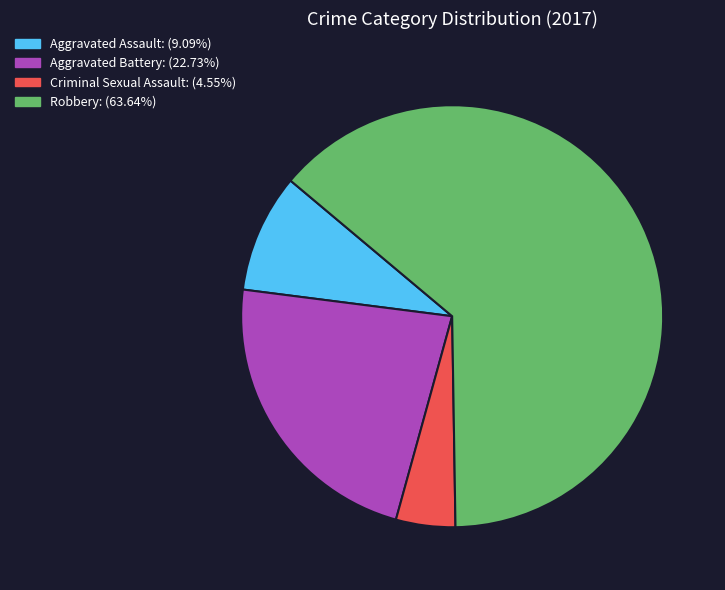

Does Robbery: (63.64%) account for over 50% of the chart?

Yes